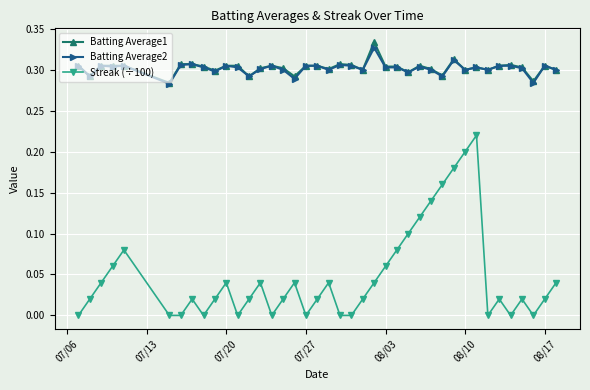

Rank the series by their maximum value, from highest to lowest.

Batting Average1, Batting Average2, Streak (÷100)